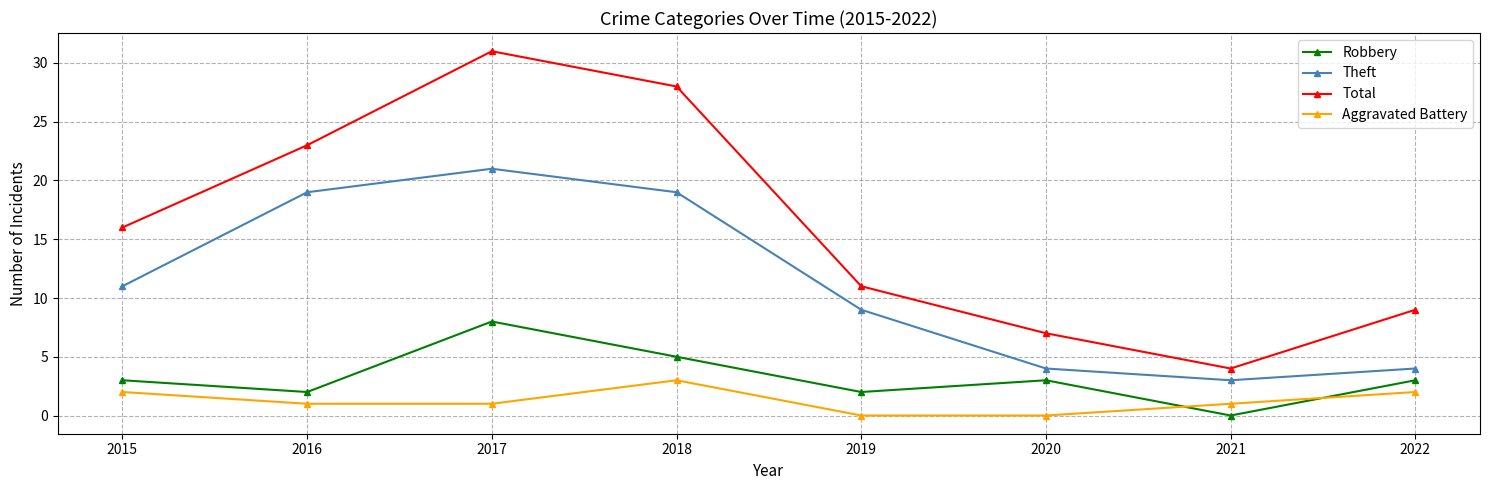

Where is the first local minimum for Total?

2021